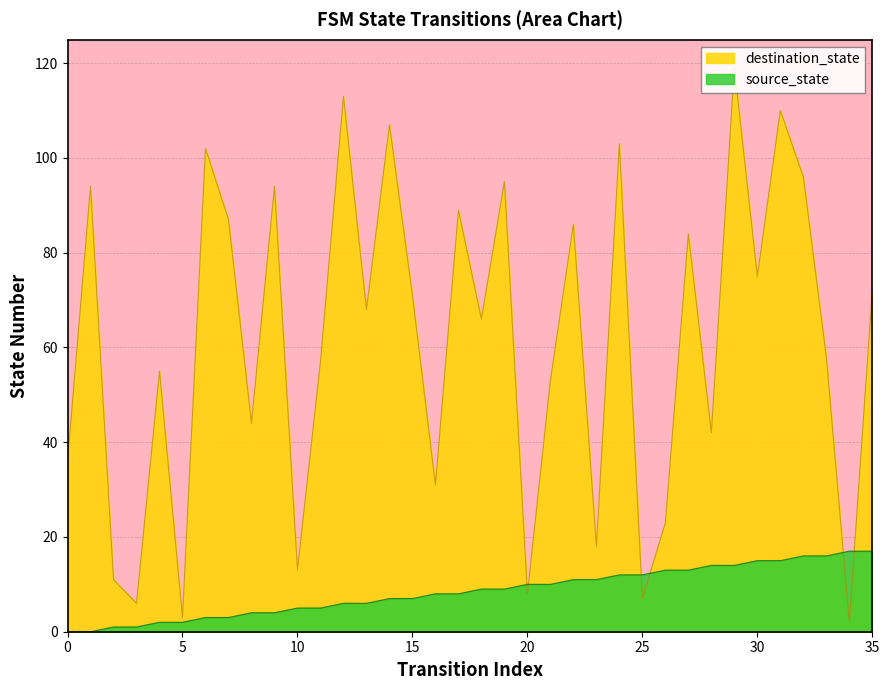

Reading left to right, list all the values displayed in this chart.

source_state: 0=0	1=0	2=1	3=1	4=2	5=2	6=3	7=3	8=4	9=4	10=5	11=5	12=6	13=6	14=7	15=7	16=8	17=8	18=9	19=9	20=10	21=10	22=11	23=11	24=12	25=12	26=13	27=13	28=14	29=14	30=15	31=15	32=16	33=16	34=17	35=17
destination_state: 0=36	1=94	2=11	3=6	4=55	5=3	6=102	7=87	8=44	9=94	10=13	11=57	12=113	13=68	14=107	15=71	16=31	17=89	18=66	19=95	20=8	21=53	22=86	23=18	24=103	25=7	26=23	27=84	28=42	29=119	30=75	31=110	32=96	33=58	34=2	35=72